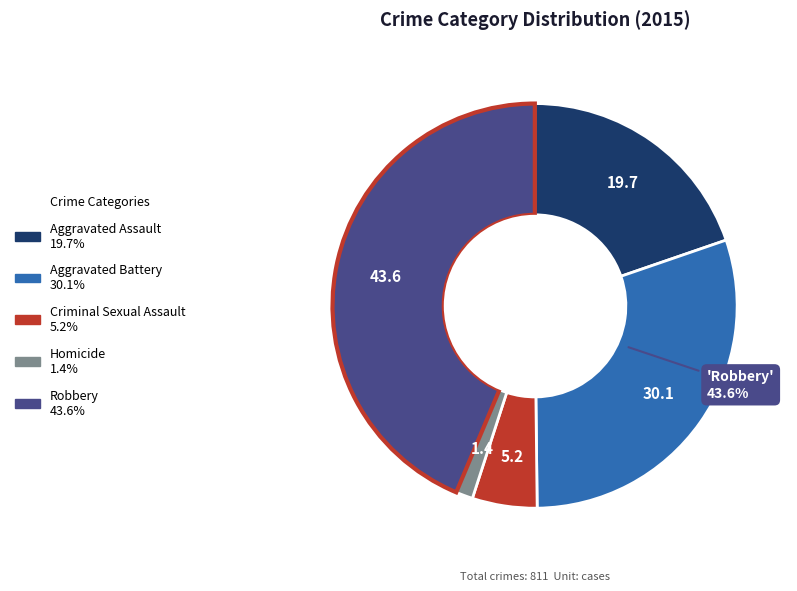

Is there a majority slice in this chart?

No